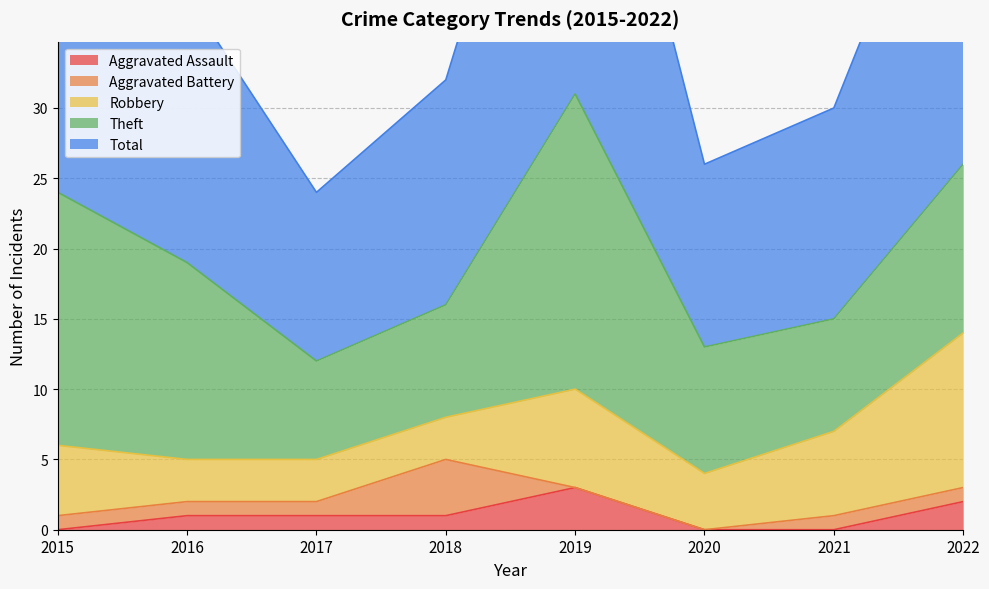

Which category has the highest value in the Aggravated Assault series?

2019